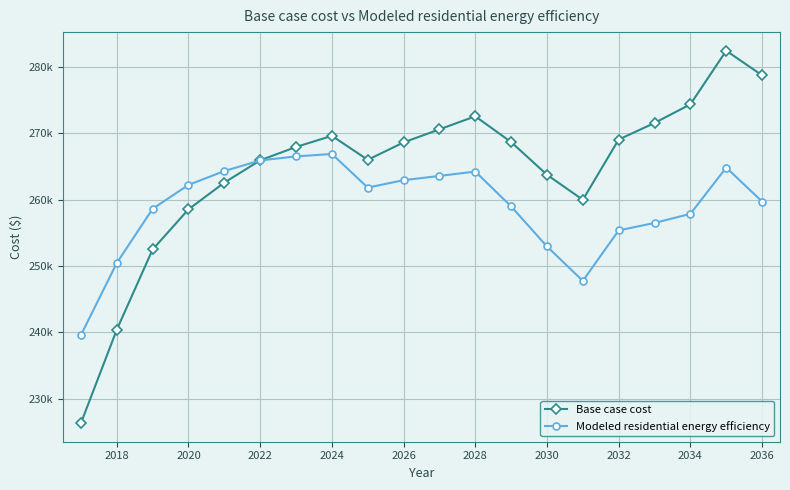

Does the chart have visible grid lines?

Yes